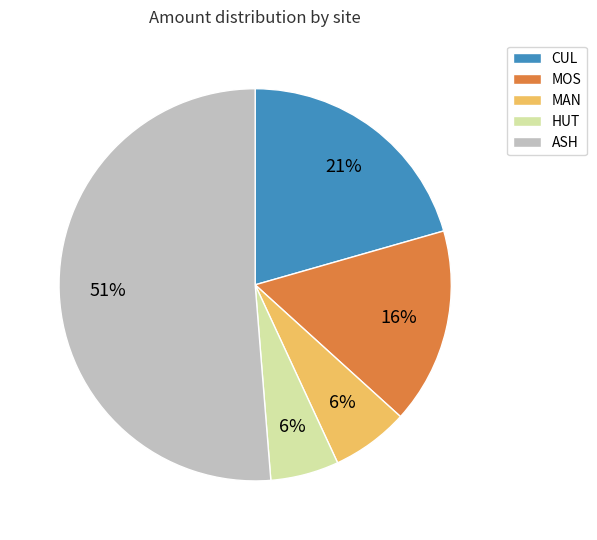

How many segments does this pie chart have?

5